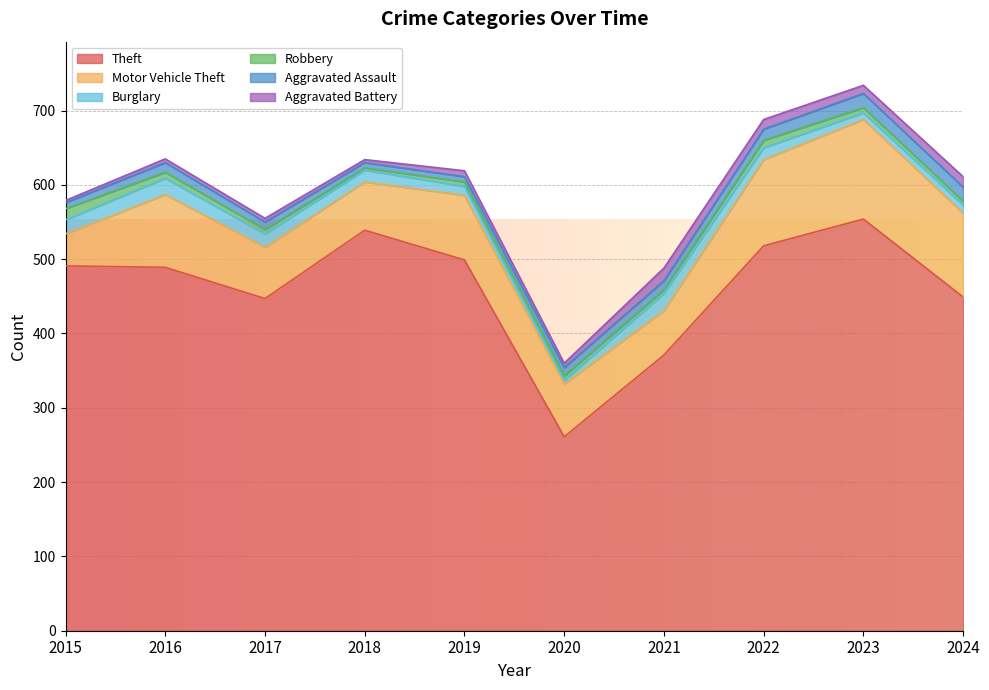

How many categories are shown in the chart?

10